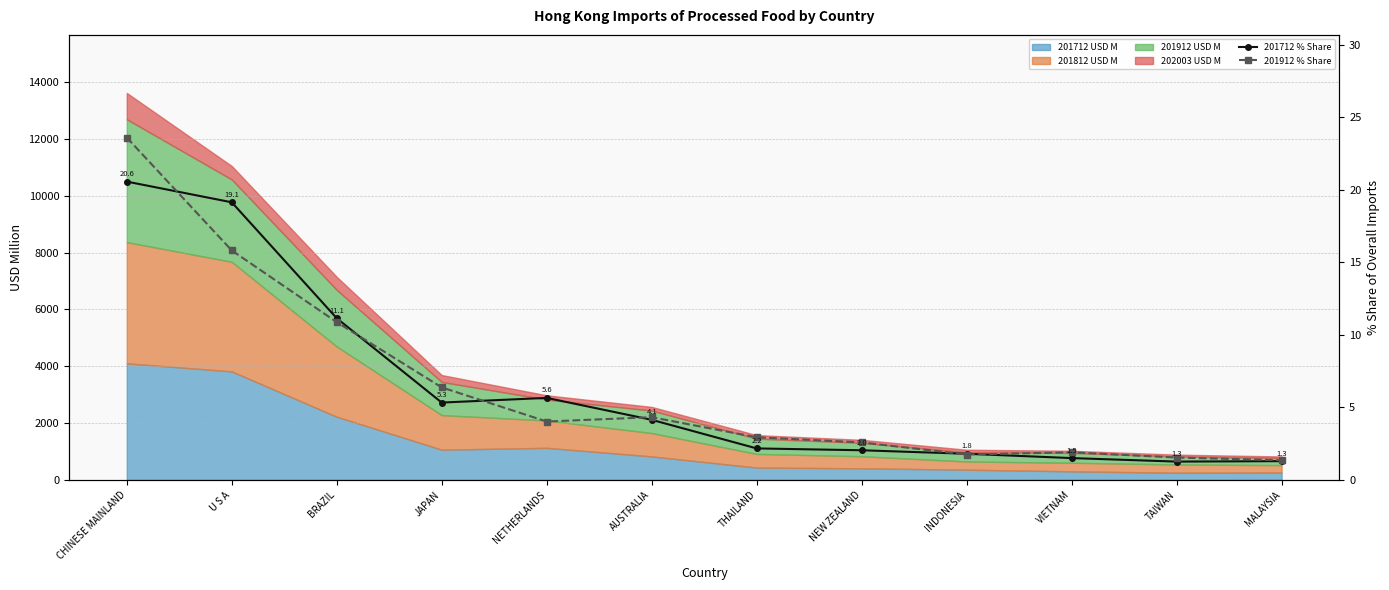

The 201712 % Share series shows 4.5 at U S A. True or false?

False